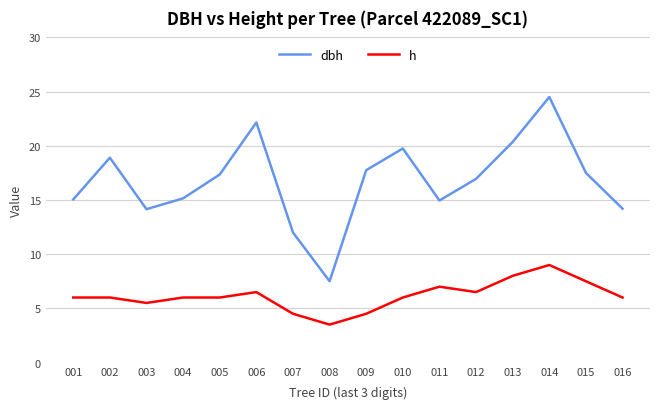

True or false: h and dbh intersect in this chart.

False